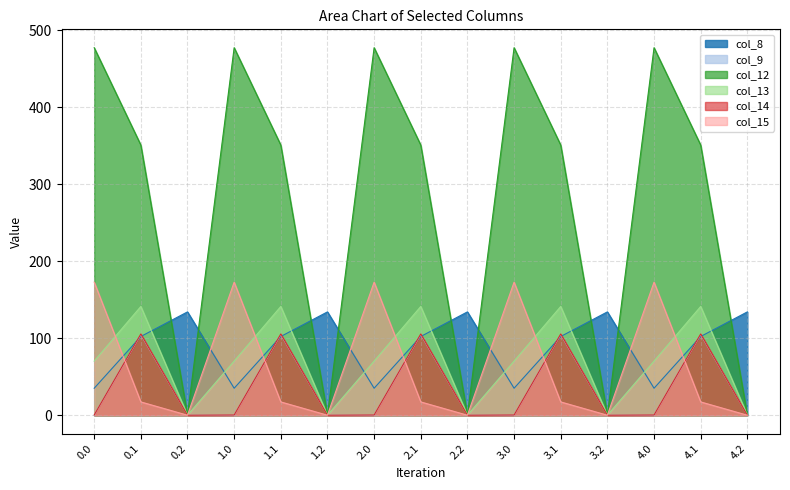

True or false: col_13 and col_14 intersect in this chart.

False